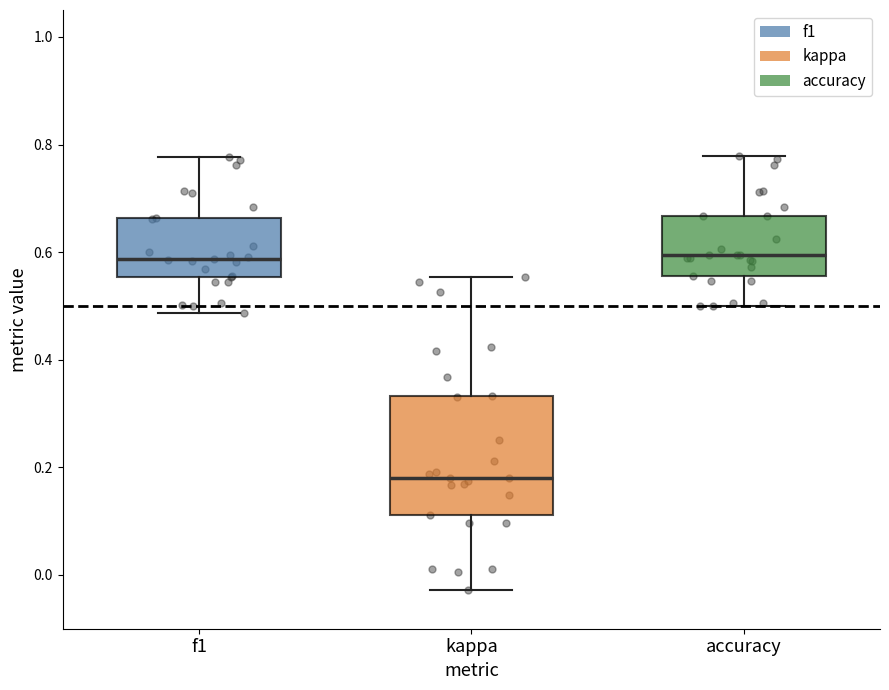

Which box is the tallest, from its lower edge to its upper edge?

kappa